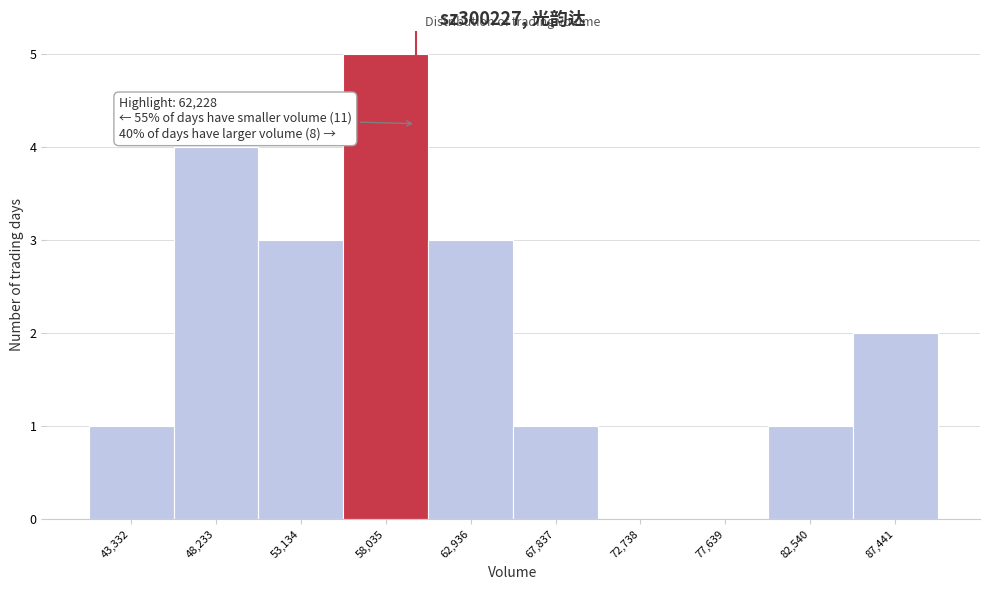

Reading right to left, list all the values displayed in this chart.

87,441=2	82,540=1	77,639=0	72,738=0	67,837=1	62,936=3	58,035=5	53,134=3	48,233=4	43,332=1